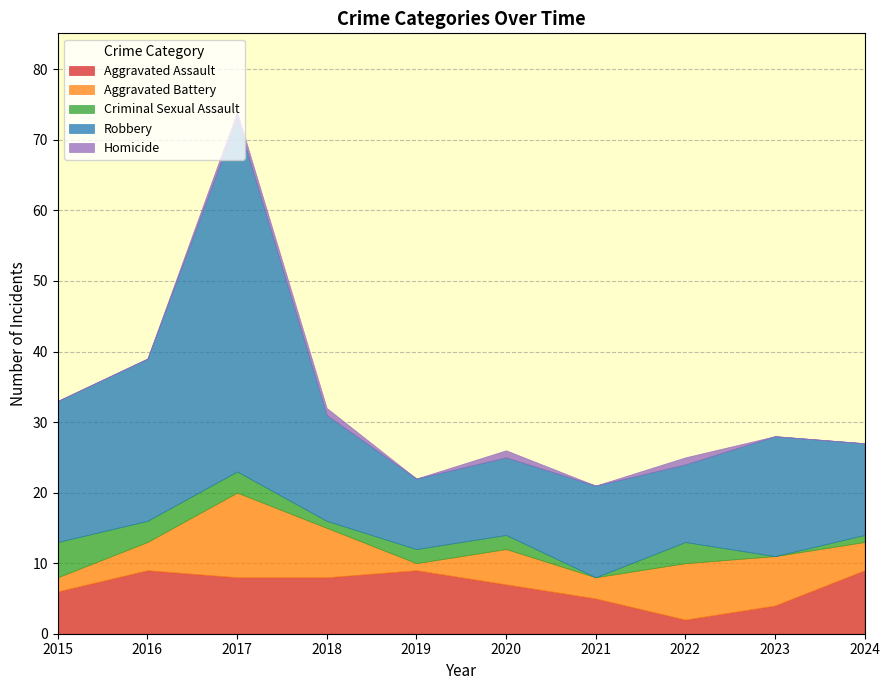

Reading right to left, list all the values displayed in this chart.

Aggravated Assault: 9	4	2	5	7	9	8	8	9	6
Aggravated Battery: 4	7	8	3	5	1	7	12	4	2
Criminal Sexual Assault: 1	0	3	0	2	2	1	3	3	5
Robbery: 13	17	11	13	11	10	15	50	23	20
Homicide: 0	0	1	0	1	0	1	1	0	0